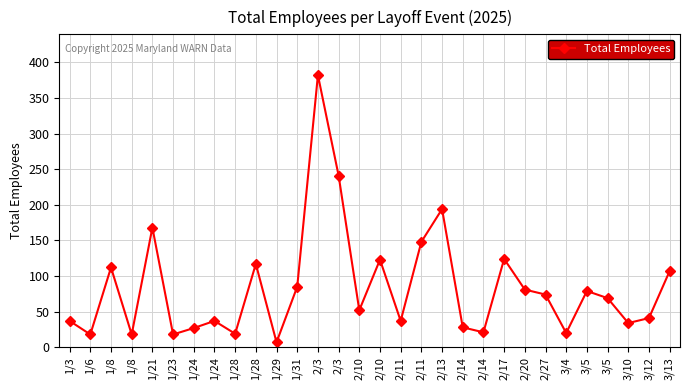

True or false: the data shows 382 at 2/3.

True